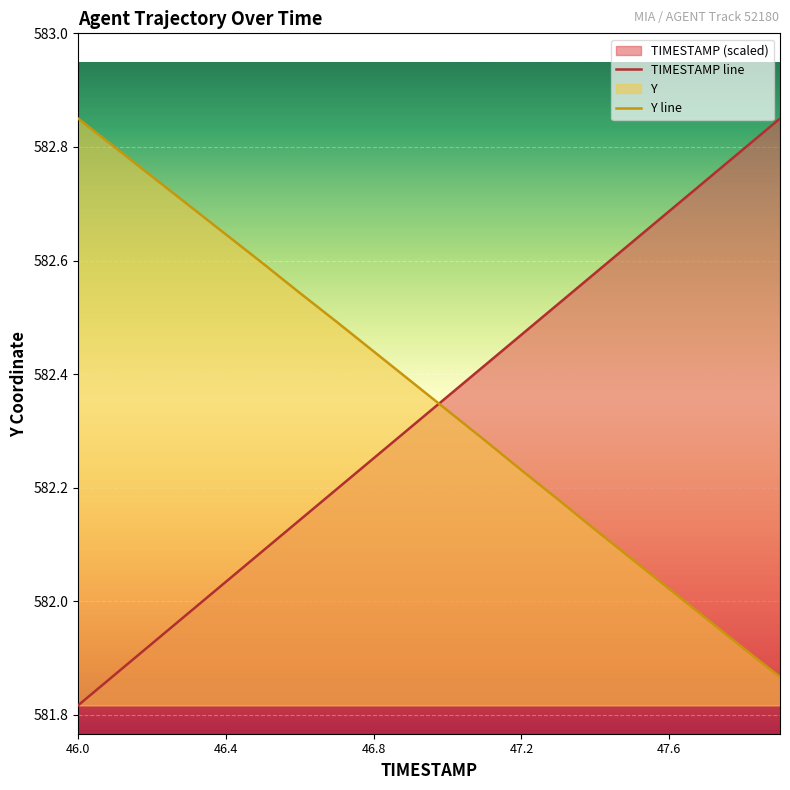

How many times do TIMESTAMP line and Y line cross each other?

1